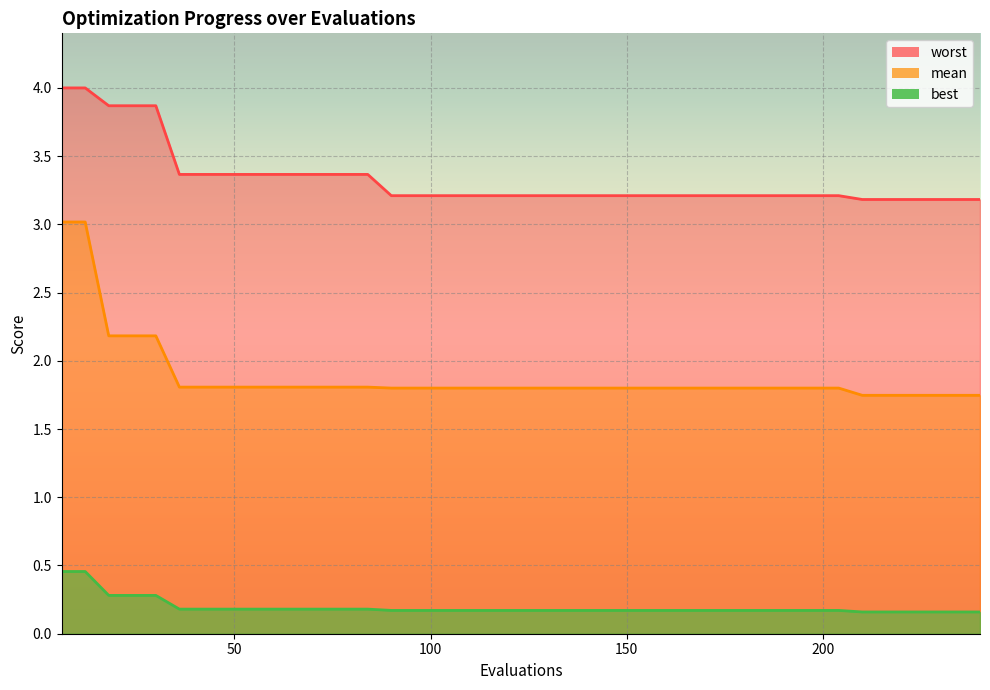

What is the value of the best point at the 6th from the left?

0.2